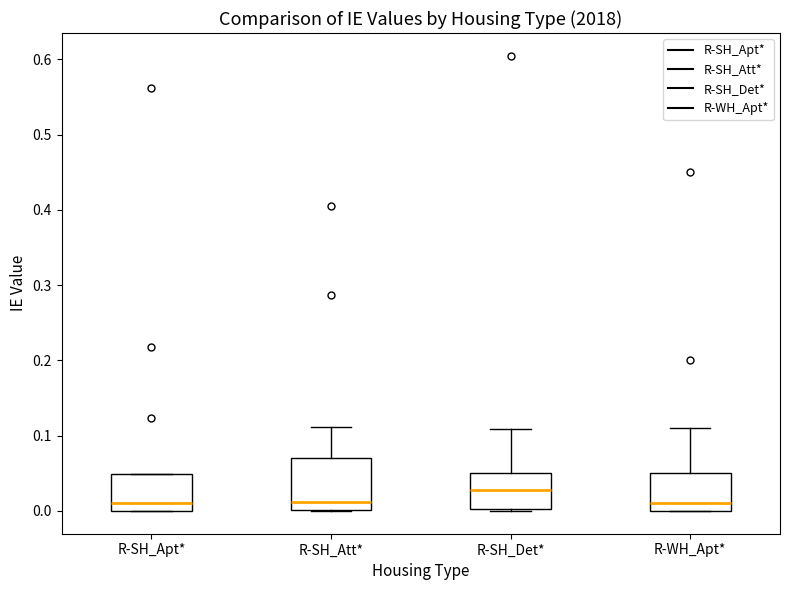

Comparing the boxes themselves (not the whiskers), which one is the tallest?

R-SH_Att*